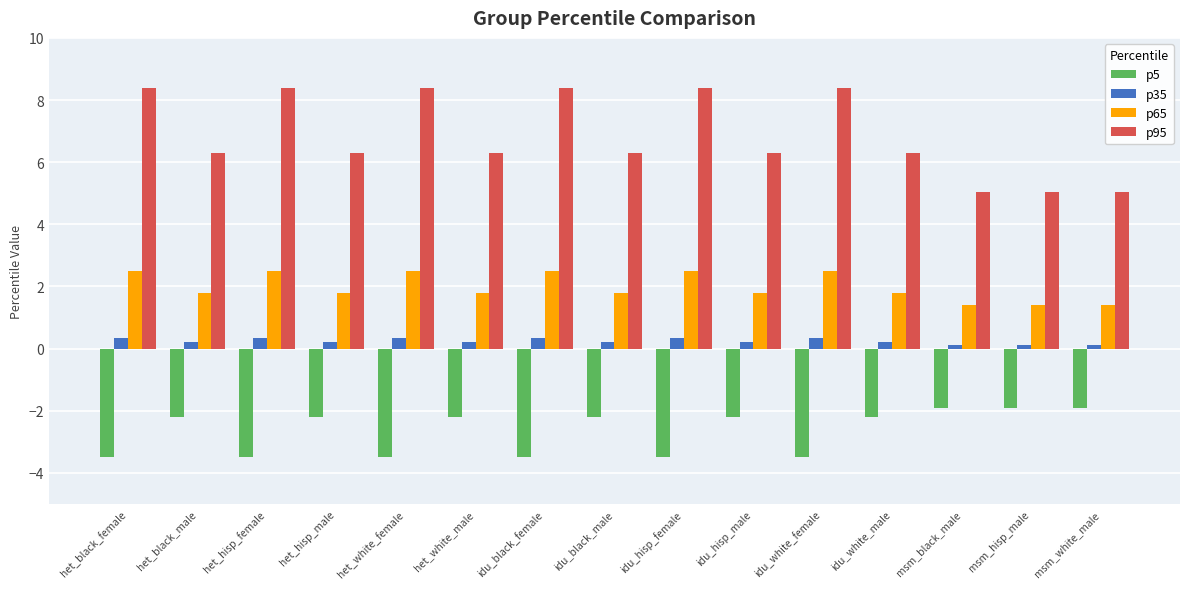

Which series has the widest spread of values?

p95